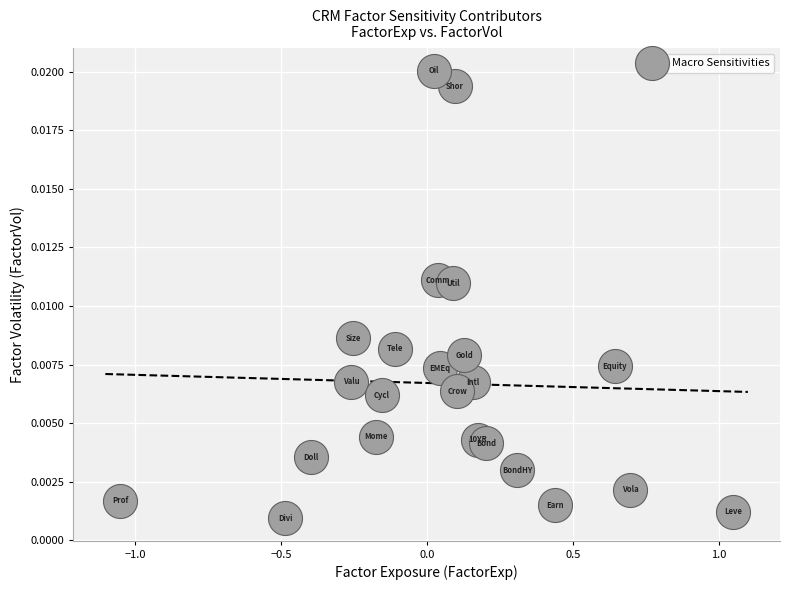

What is the range of X values (max minus min)?

2.1